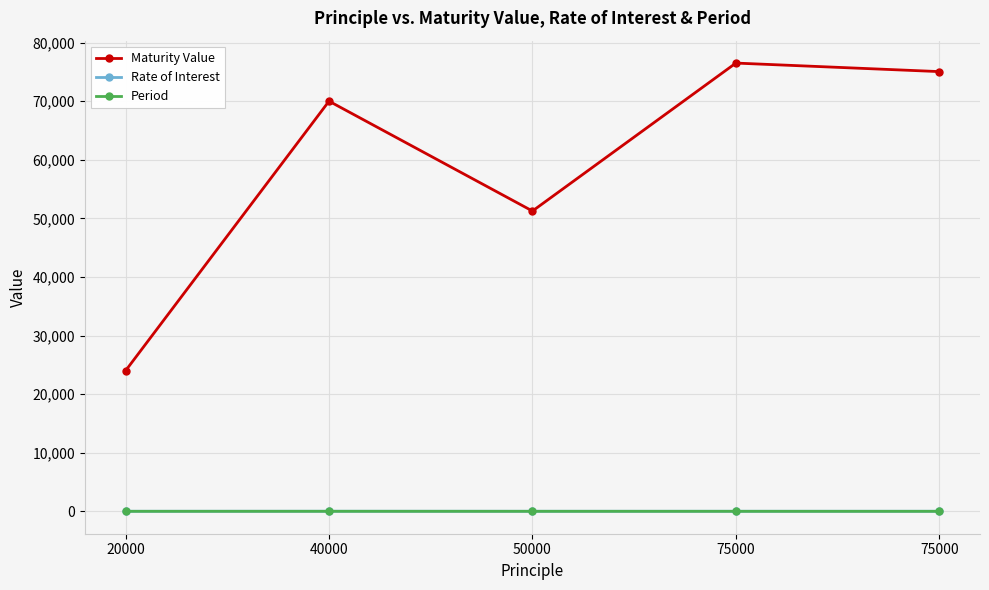

Reading left to right, extract all data points from this chart.

Maturity Value: 20000=24000.0	40000=70000.0	50000=51250.0	75000=76500.0	75000=75045.3
Rate of Interest: 20000=10.0	40000=15.0	50000=10.0	75000=12.0	75000=12.0
Period: 20000=2.0	40000=5.0	50000=3.0	75000=2.0	75000=2.0